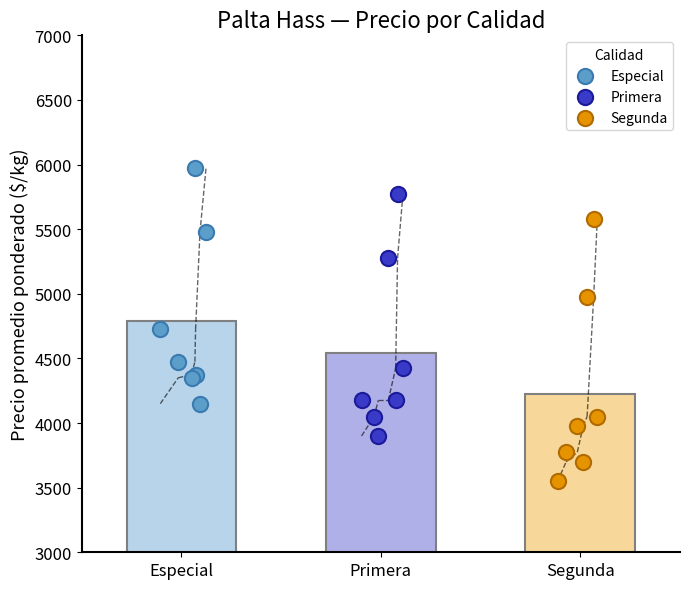

What are all the series names shown in the legend?

Especial, Primera, Segunda